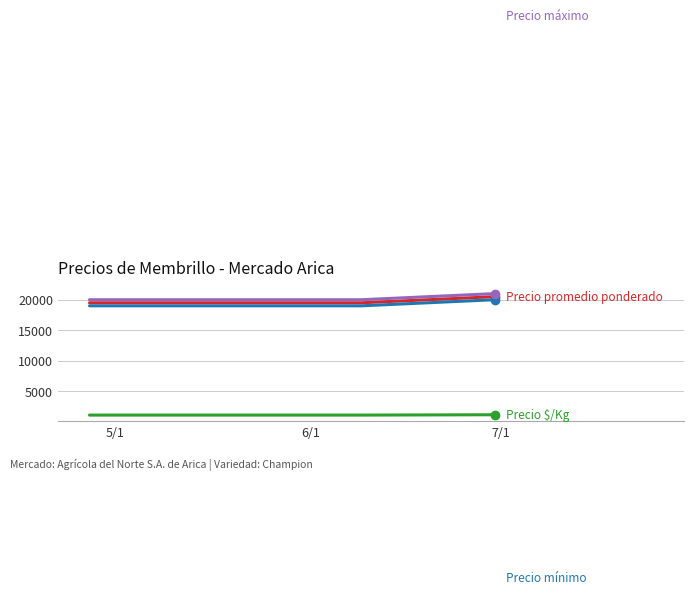

Does the chart have visible grid lines?

Yes